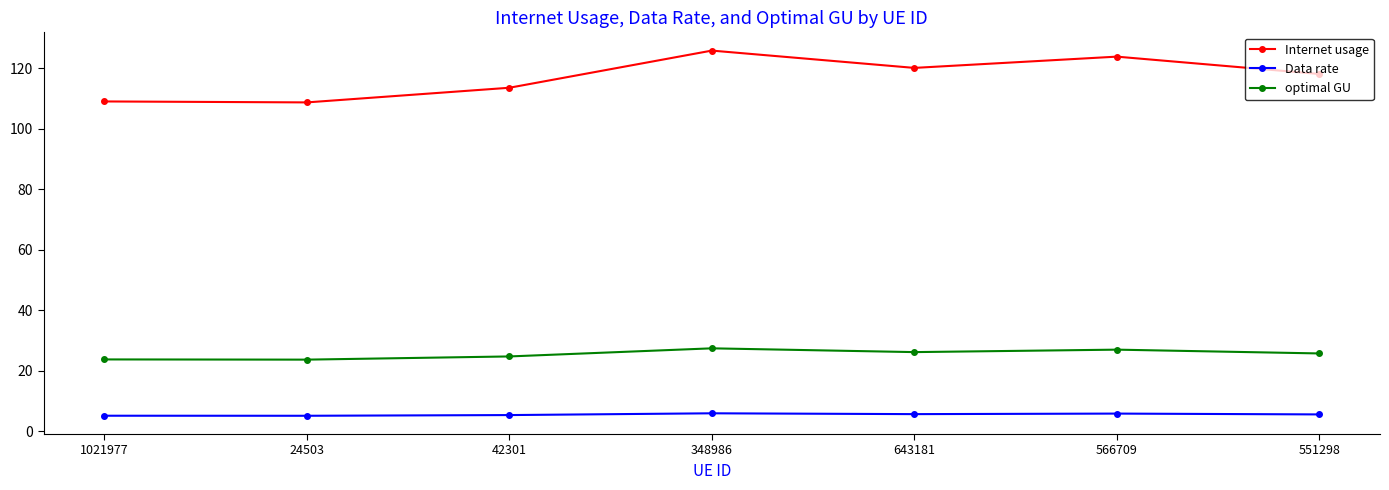

What are all the series names shown in the legend?

Internet usage, Data rate, optimal GU